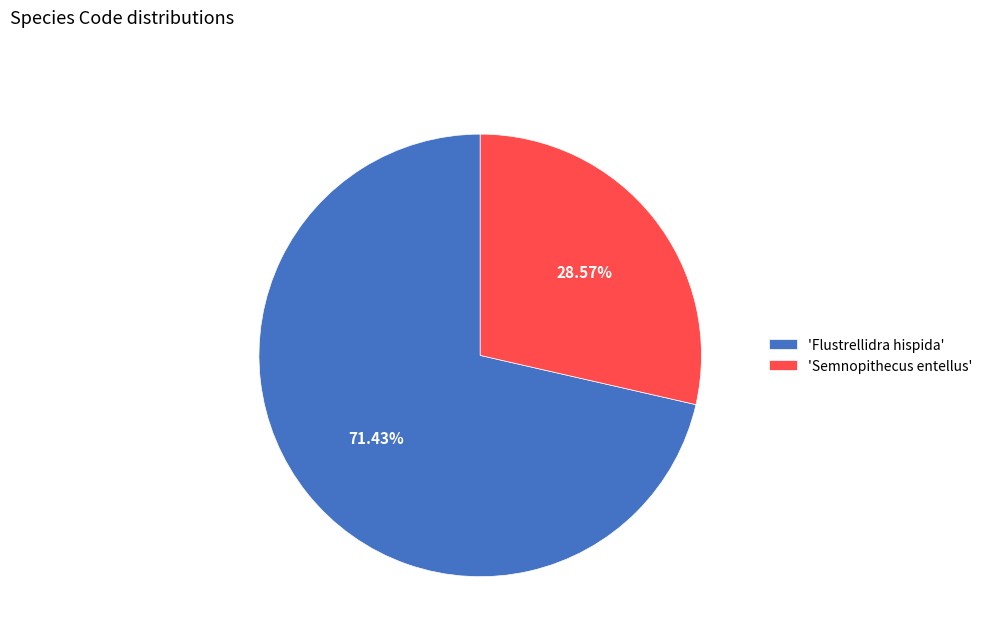

To the nearest percent, what is the difference between the largest and smallest slice percentages?

43%